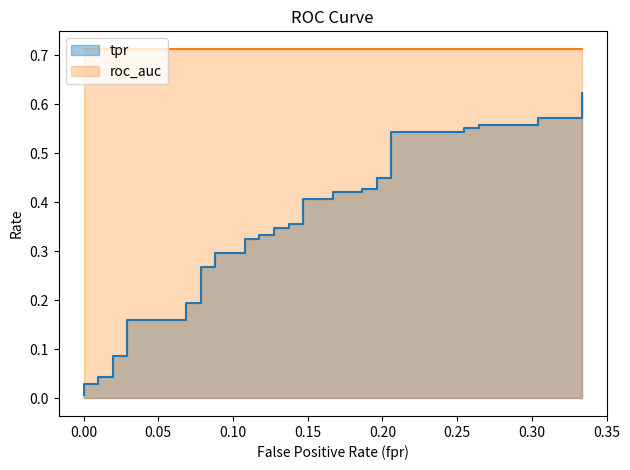

What is the sum of all values?

13.4